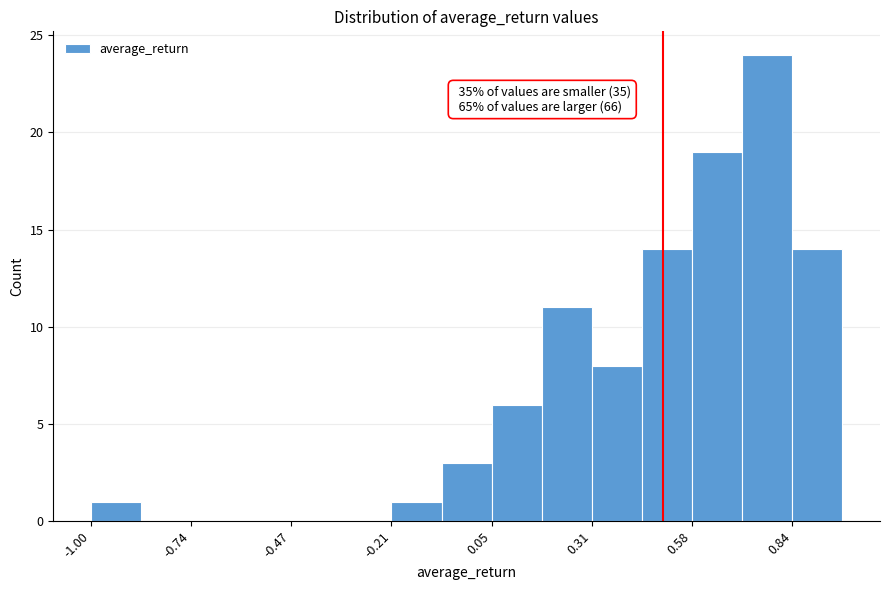

Read against the x-axis, roughly where is the centre of the tallest bar?

0.75